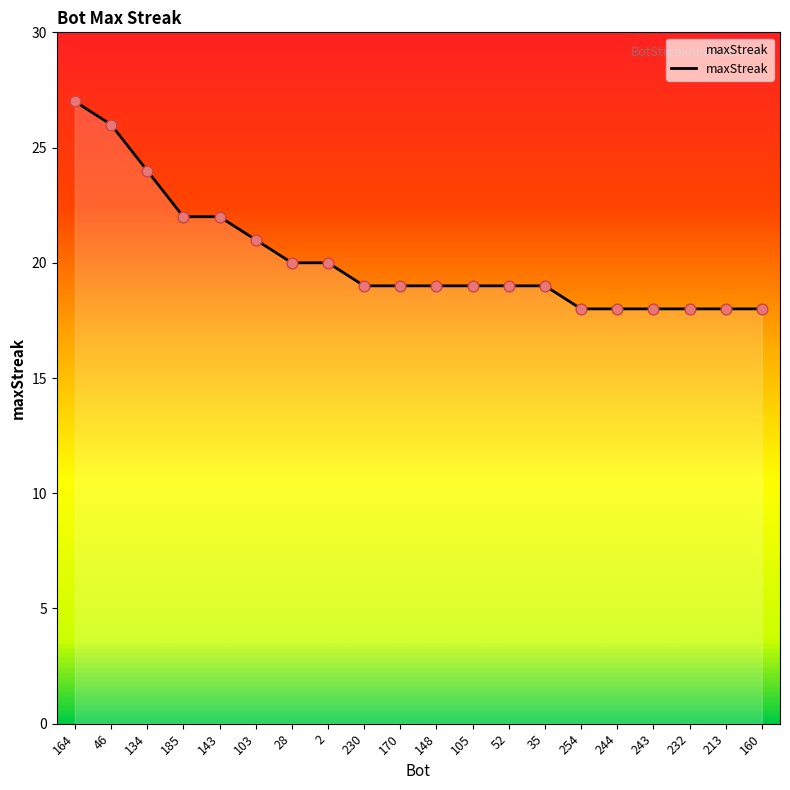

What is the change in value from 2 to 232?

-2